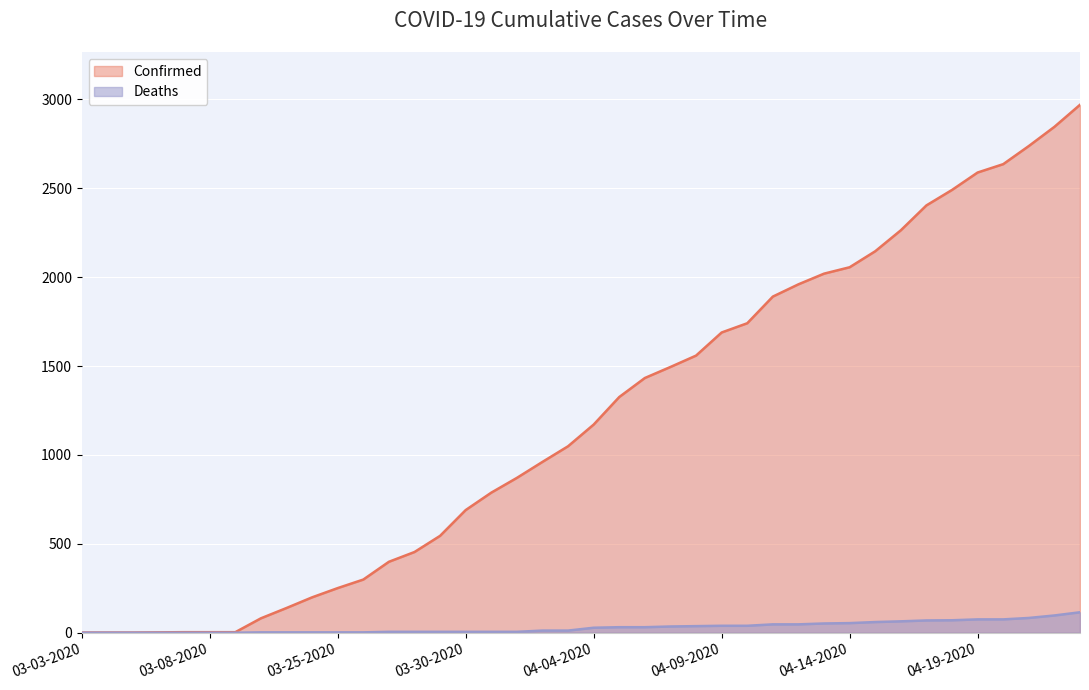

How many lines are shown in the chart?

2